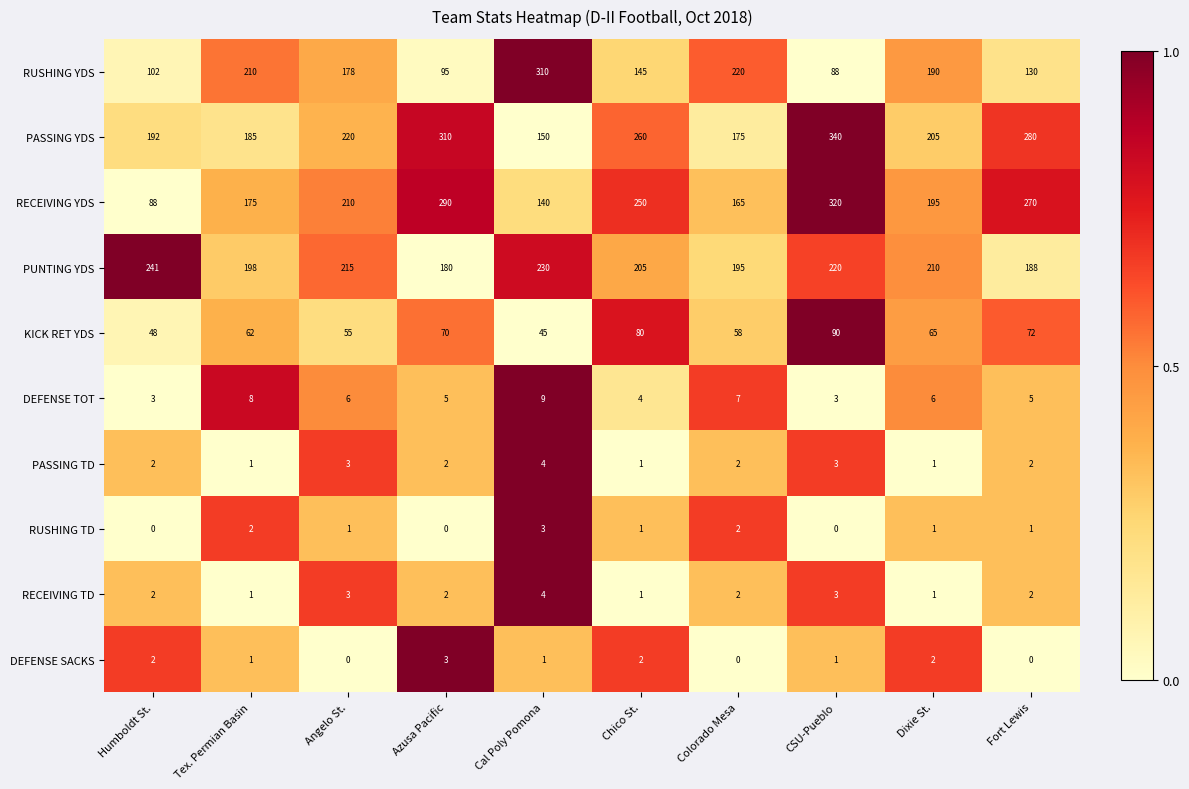

At how many categories does at least one series exceed 0?

10